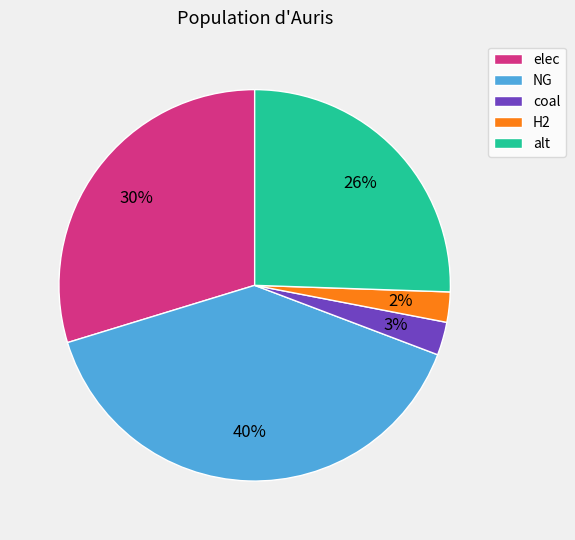

Do coal and H2 together represent more than half of the pie?

No